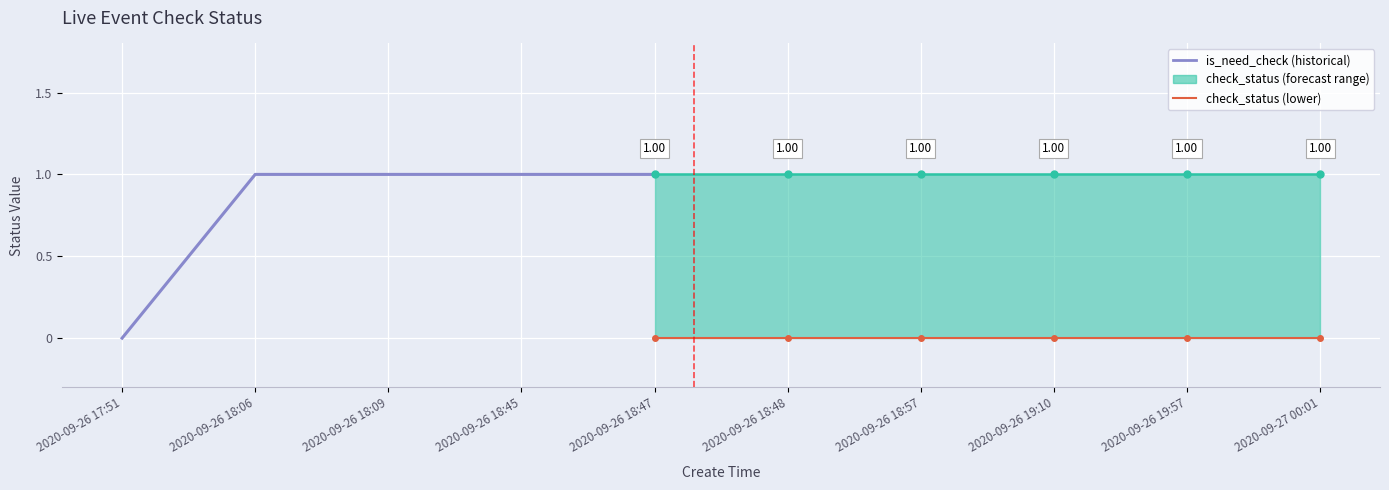

How many lines are shown in the chart?

2